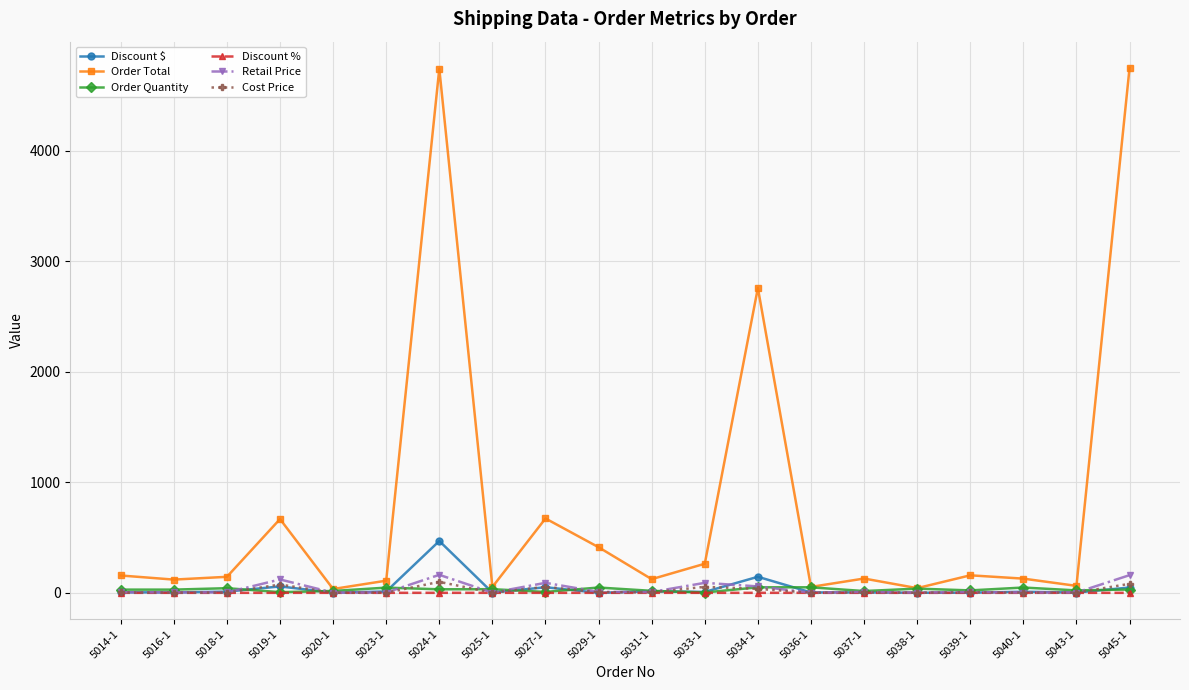

Which series changed the most between 5023-1 and 5033-1?

Order Total